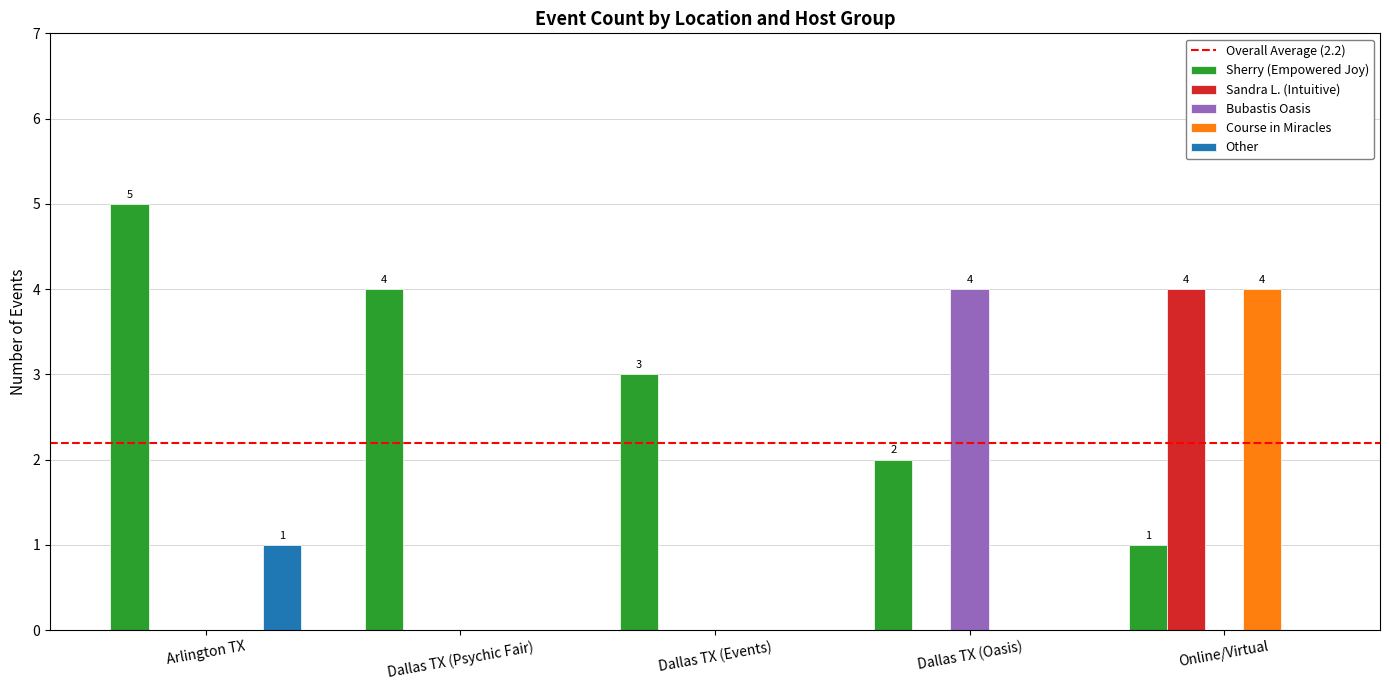

Reading left to right, extract all data points from this chart.

Sherry (Empowered Joy): 5	4	3	2	1
Sandra L. (Intuitive): 0	0	0	0	4
Bubastis Oasis: 0	0	0	4	0
Course in Miracles: 0	0	0	0	4
Other: 1	0	0	0	0